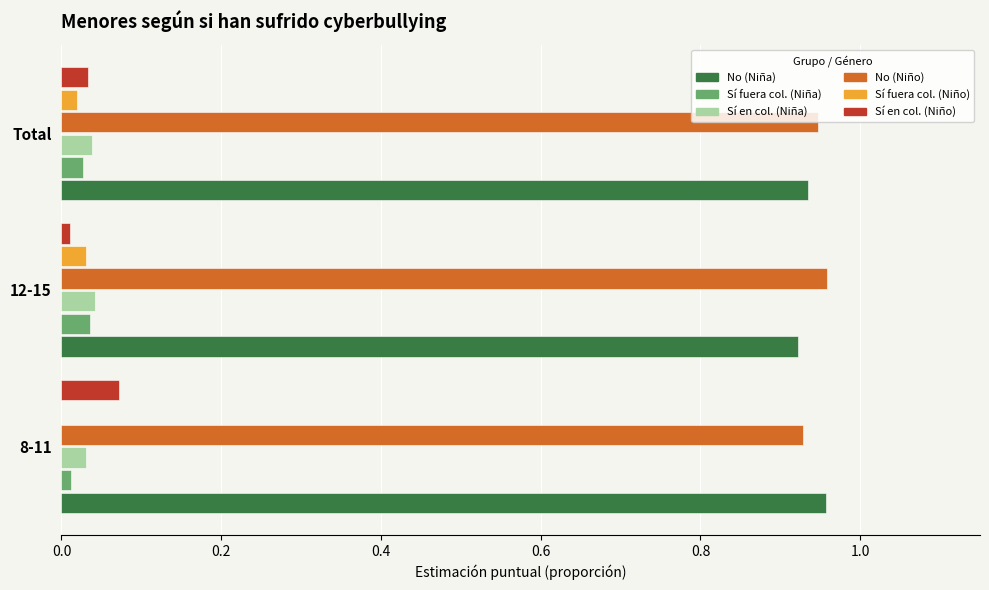

The No (Niña) series shows 0.6 at 8-11. True or false?

False